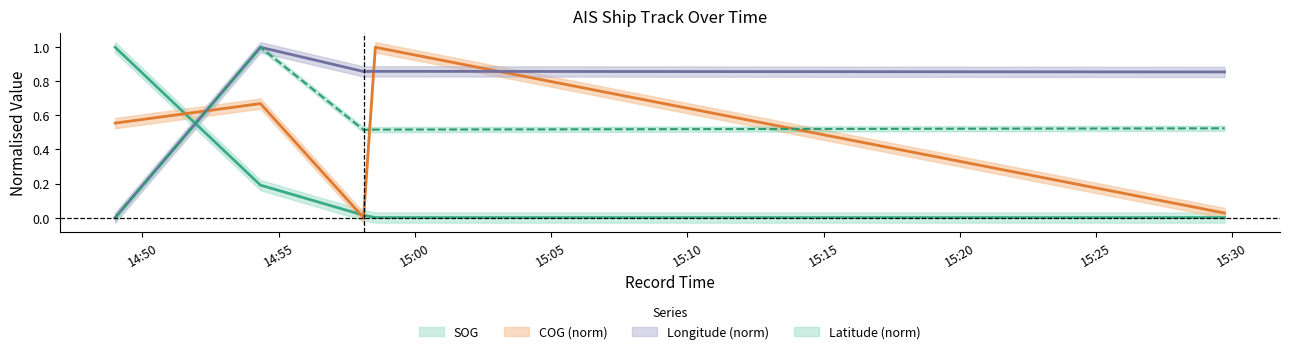

What is the value of the Latitude point at the 5th from the left?

0.5